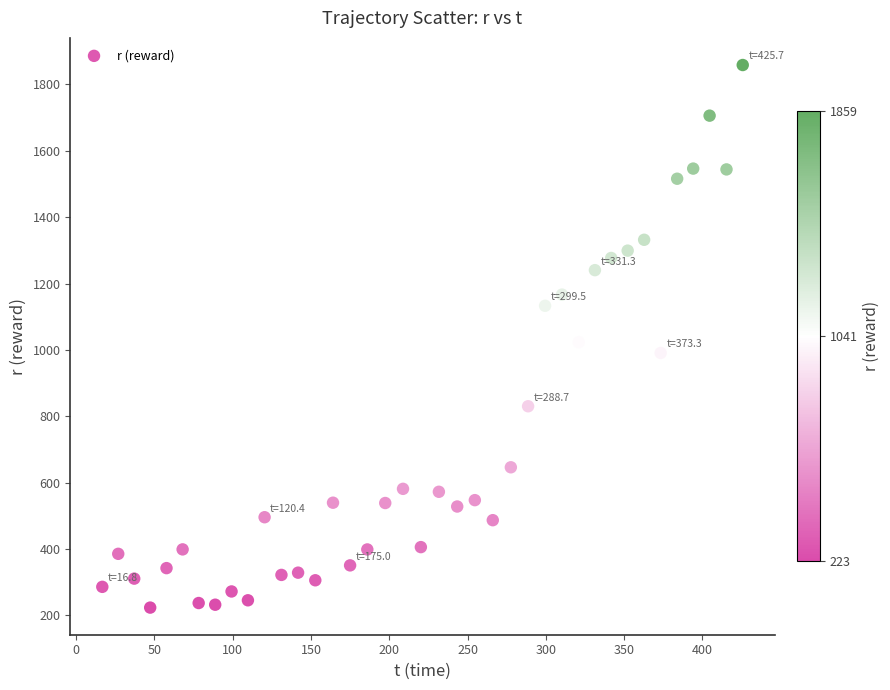

What is the range of Y values (max minus min)?

1635.6